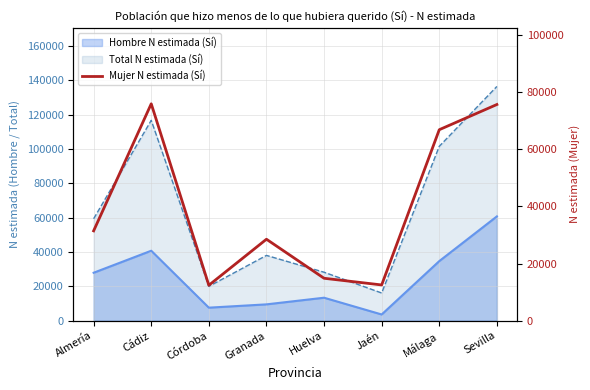

Reading left to right, extract all data points from this chart.

Almería=31455	Cádiz=75950	Córdoba=12406	Granada=28522	Huelva=14853	Jaén=12514	Málaga=66877	Sevilla=75699